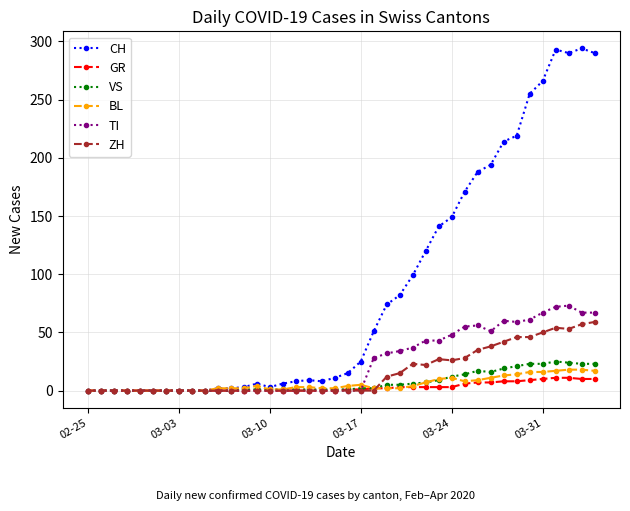

List the series in order of their peak value, highest first.

CH, TI, ZH, VS, BL, GR